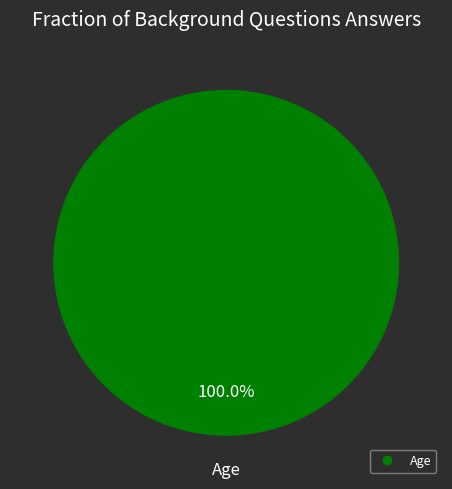

Is there any slice that represents more than half of the pie?

Yes